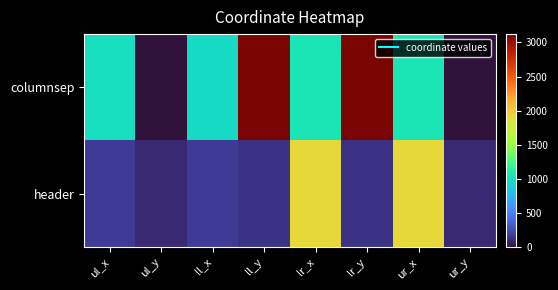

What is the maximum value shown in the chart?

3123